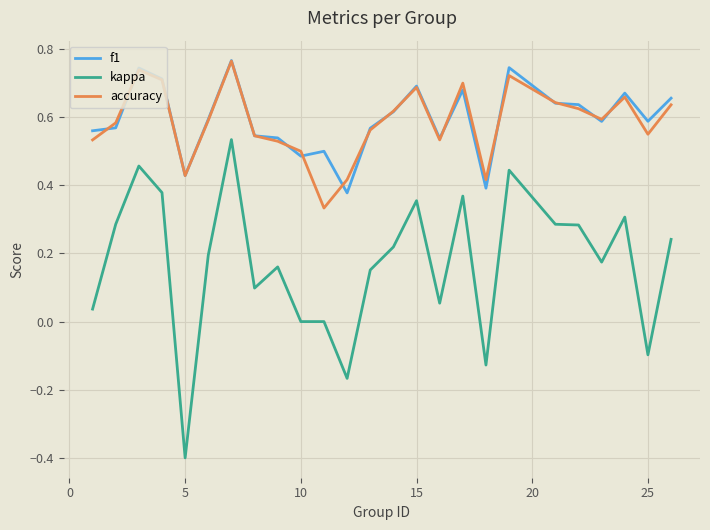

Which series has the widest spread of values?

kappa